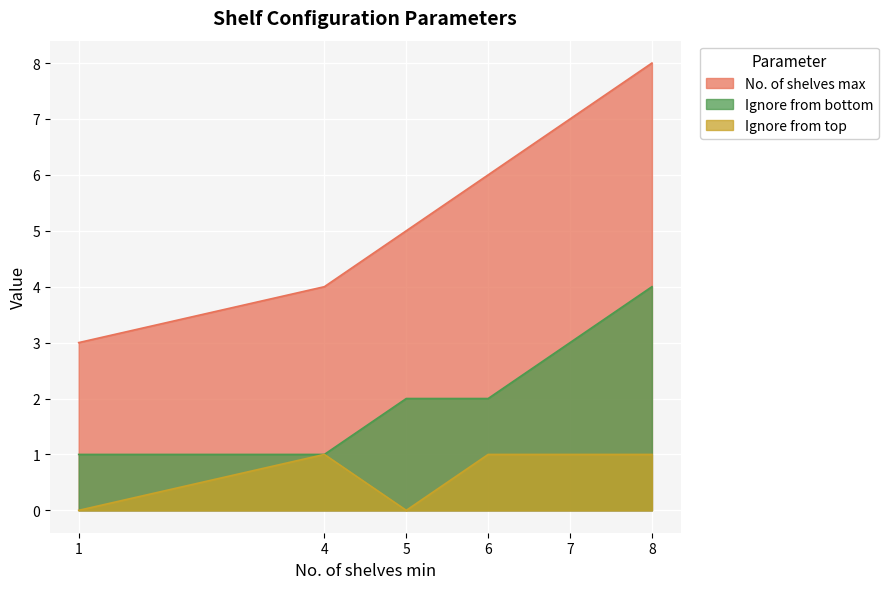

Reading left to right, extract all data points from this chart.

No. of shelves max: 1=3	4=4	5=5	6=6	7=7	8=8
Ignore from bottom: 1=1	4=1	5=2	6=2	7=3	8=4
Ignore from top: 1=0	4=1	5=0	6=1	7=1	8=1